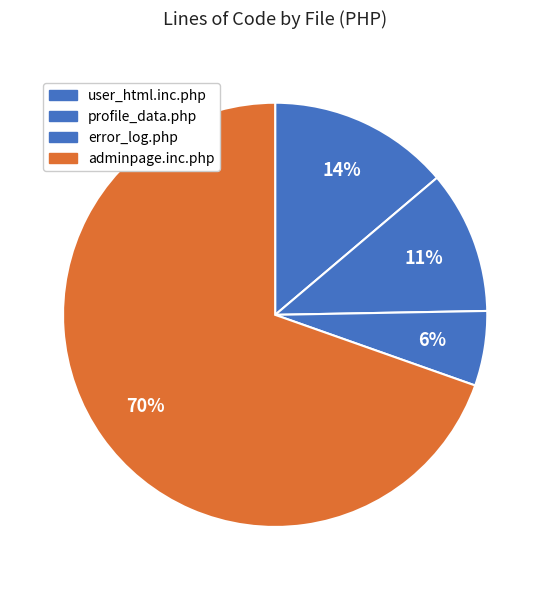

Does any single category account for the majority?

Yes